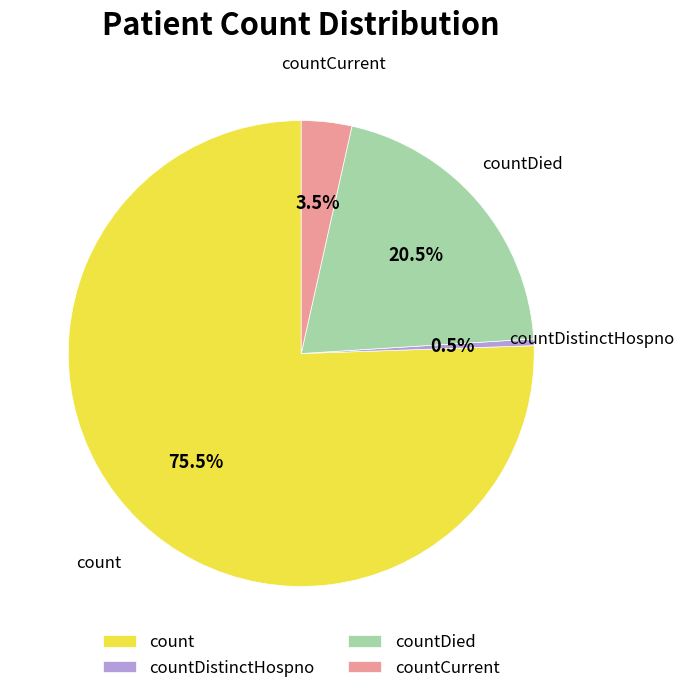

Between countCurrent and countDied, which is larger?

countDied